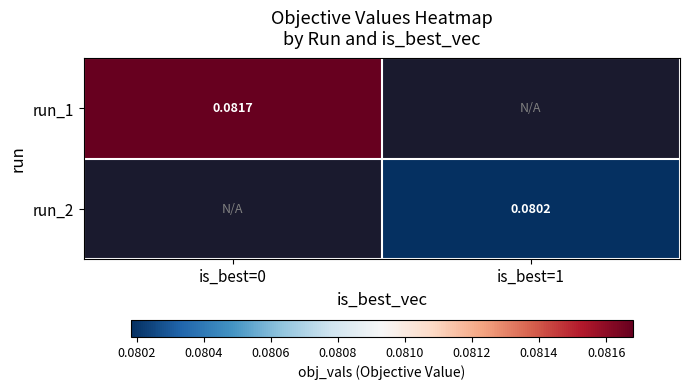

At how many categories does at least one series exceed 0?

2